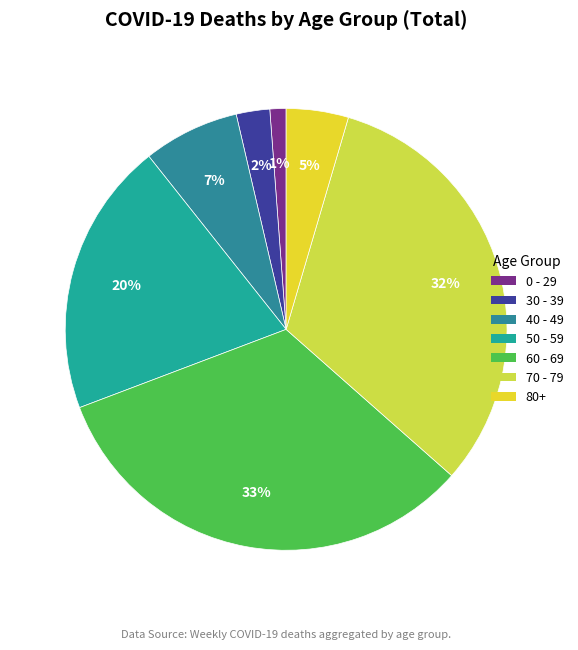

Count the number of slices in the pie.

7